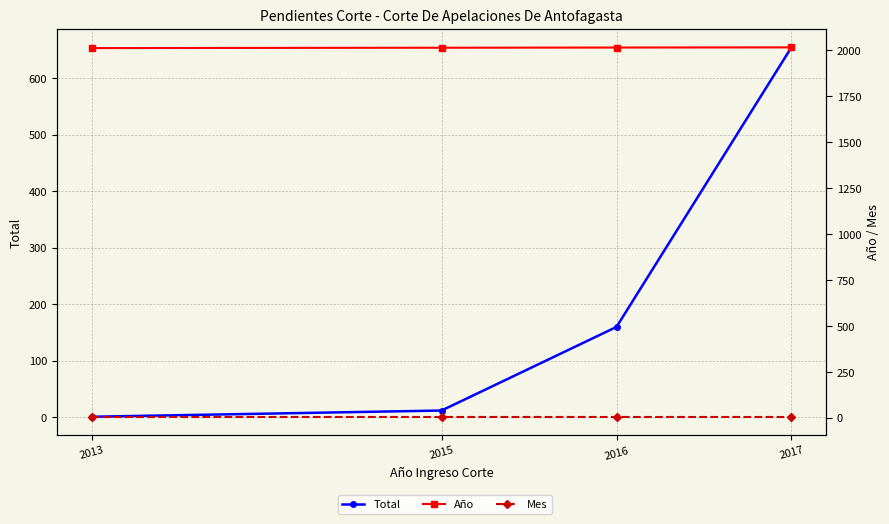

Is it true that Mes equals 12 at 2016?

False